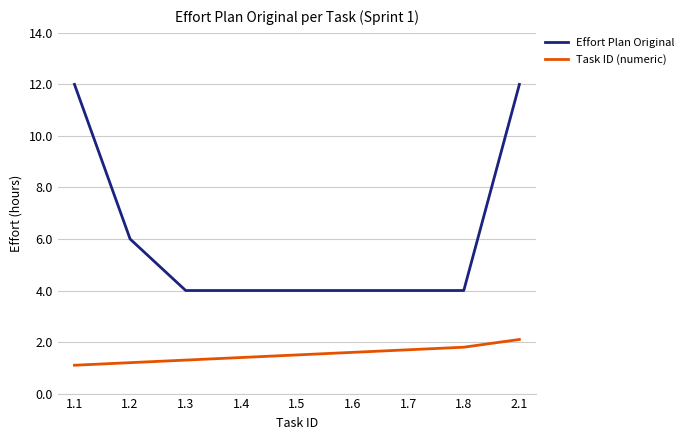

Rank the series by their maximum value, from lowest to highest.

Task ID (numeric), Effort Plan Original